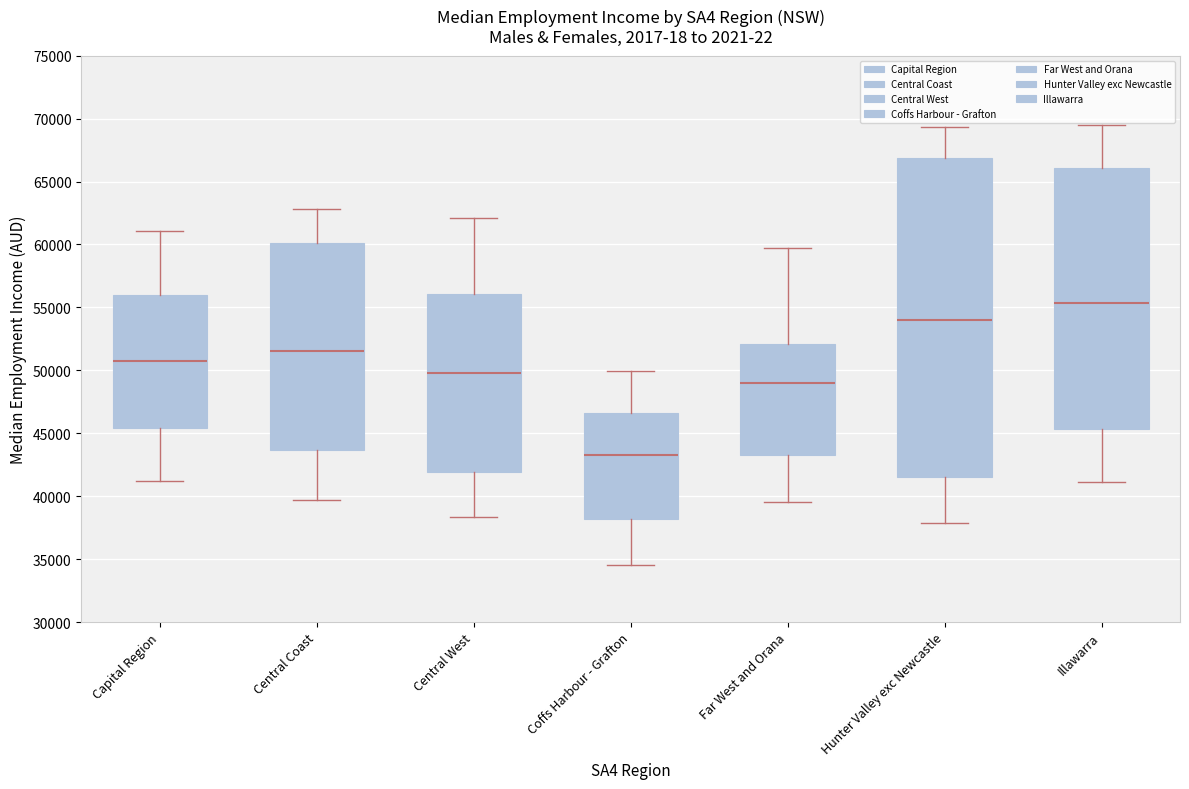

Reading left to right, transcribe this box plot: for each box, give where its median line is, the range the box spans, and where its two whiskers end, as read against the y-axis. The values are not printed on the chart, so give them approximately, as read against the axis.

Capital Region: median 50500, box 45500 to 56000, whiskers 41000 to 61000
Central Coast: median 51500, box 43500 to 60000, whiskers 39500 to 63000
Central West: median 50000, box 42000 to 56000, whiskers 38500 to 62000
Coffs Harbour - Grafton: median 43000, box 38000 to 46500, whiskers 34500 to 50000
Far West and Orana: median 49000, box 43000 to 52000, whiskers 39500 to 59500
Hunter Valley exc Newcastle: median 54000, box 41500 to 67000, whiskers 38000 to 69500
Illawarra: median 55500, box 45500 to 66000, whiskers 41000 to 69500